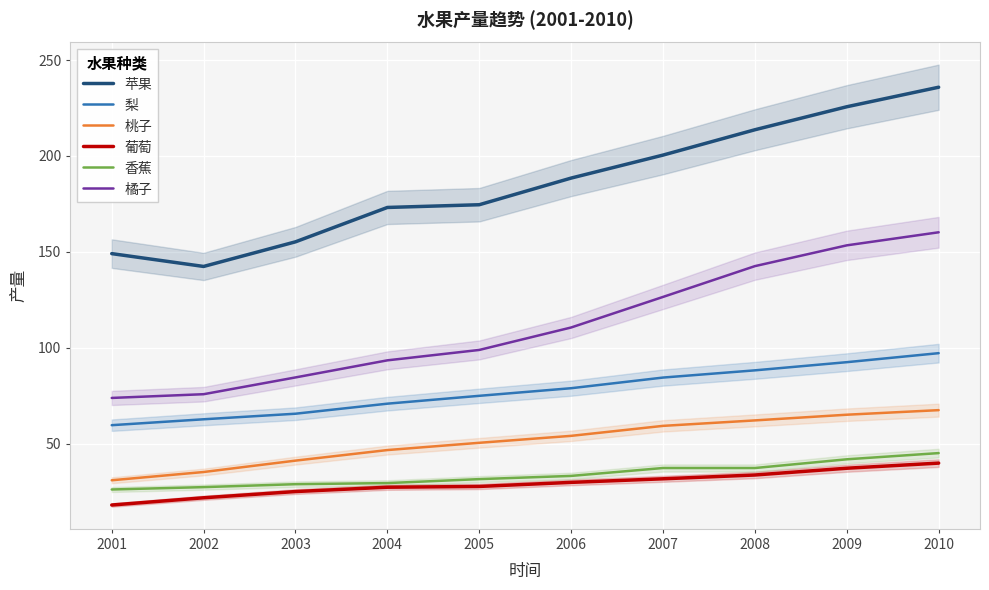

Reading left to right, extract all data points from this chart.

苹果: 2001=149.1	2002=142.4	2003=155.2	2004=173.2	2005=174.6	2006=188.5	2007=200.5	2008=213.7	2009=225.7	2010=235.8
梨: 2001=59.7	2002=62.7	2003=65.6	2004=70.9	2005=75.0	2006=78.9	2007=84.5	2008=88.2	2009=92.5	2010=97.2
桃子: 2001=30.9	2002=35.2	2003=41.2	2004=46.7	2005=50.5	2006=54.1	2007=59.3	2008=62.1	2009=65.1	2010=67.5
葡萄: 2001=18.0	2002=21.8	2003=25.1	2004=27.3	2005=27.7	2006=29.8	2007=31.7	2008=33.7	2009=37.2	2010=39.9
香蕉: 2001=26.1	2002=27.4	2003=28.9	2004=29.5	2005=31.5	2006=33.2	2007=37.3	2008=37.3	2009=41.9	2010=45.1
橘子: 2001=73.9	2002=75.8	2003=84.6	2004=93.5	2005=98.9	2006=110.6	2007=126.5	2008=142.6	2009=153.4	2010=160.2